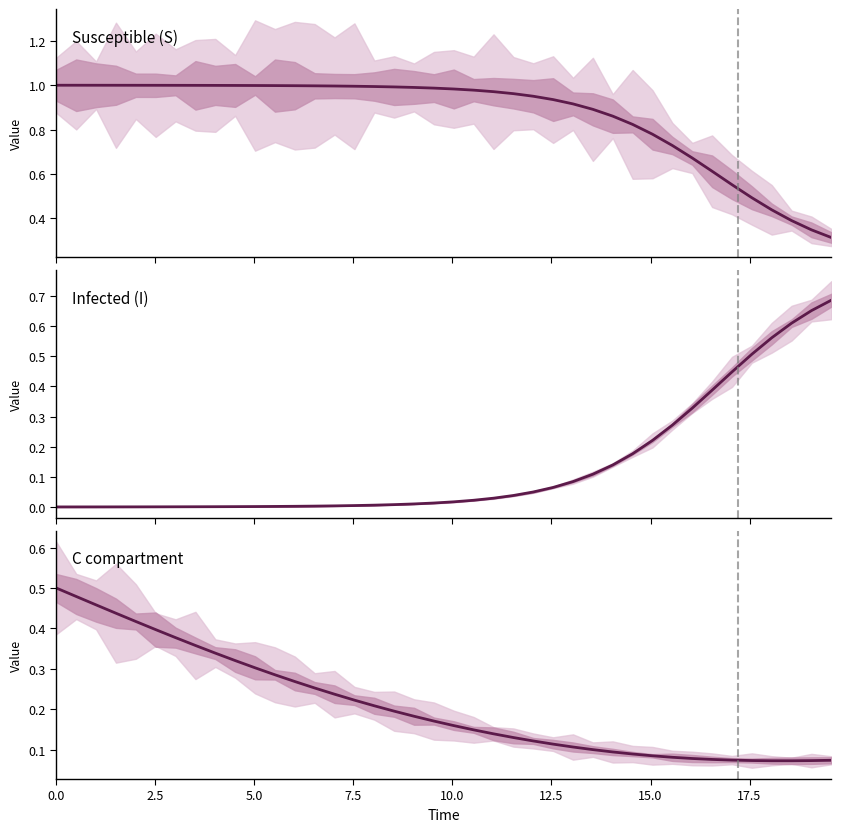

True or false: C compartment and Susceptible (S) intersect in this chart.

False